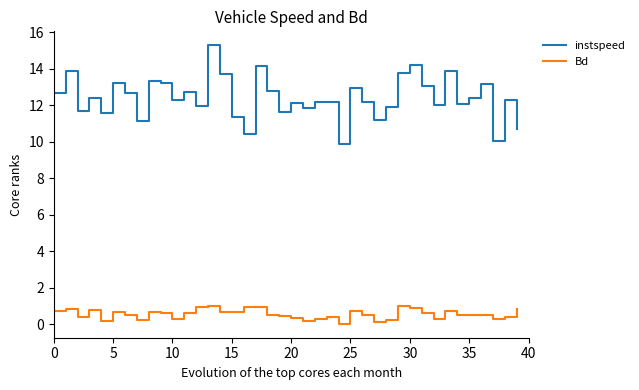

List the series in order of their overall mean, highest first.

instspeed, Bd